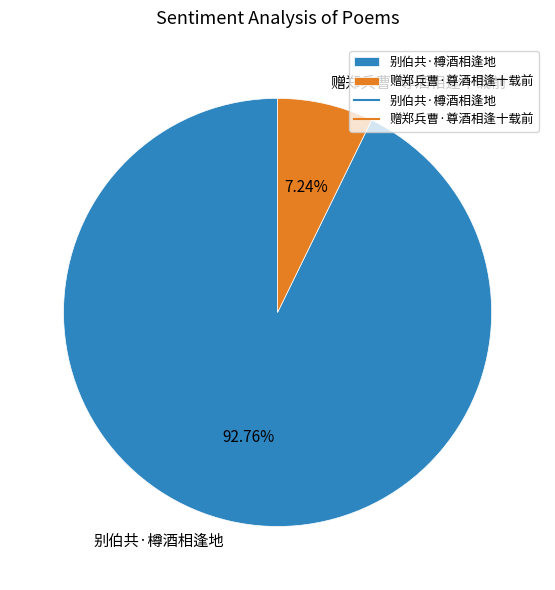

The 别伯共·樽酒相逢地 slice represents 99% of the pie. True or false?

False